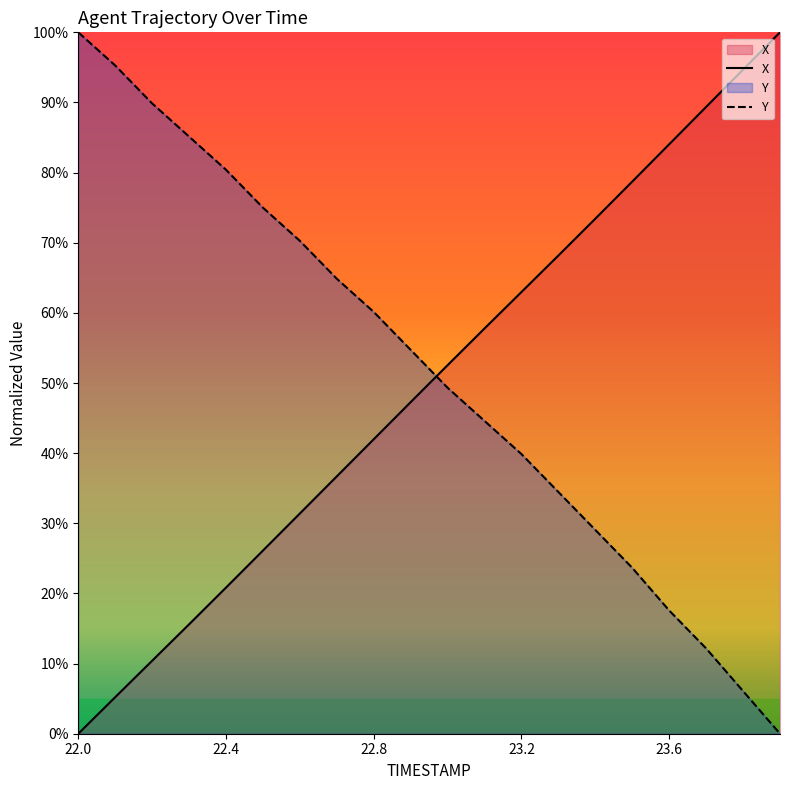

Where does the X series first go above 52?

23.0